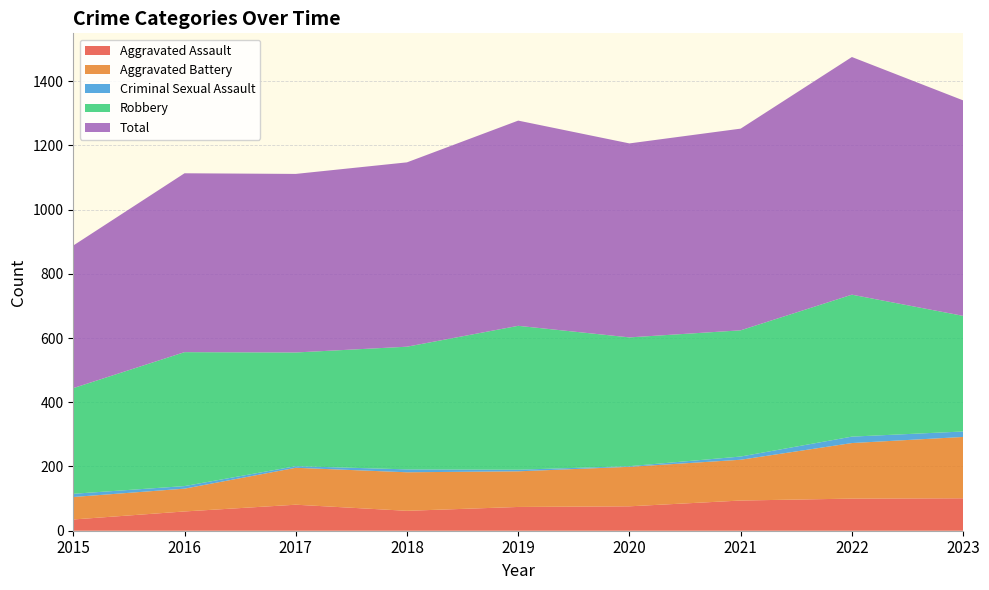

Reading left to right, transcribe all the data shown in this chart.

Aggravated Assault: 2015=35	2016=60	2017=81	2018=62	2019=74	2020=76	2021=94	2022=100	2023=101
Aggravated Battery: 2015=70	2016=71	2017=115	2018=120	2019=111	2020=123	2021=127	2022=173	2023=191
Criminal Sexual Assault: 2015=10	2016=8	2017=5	2018=9	2019=5	2020=2	2021=10	2022=20	2023=17
Robbery: 2015=329	2016=417	2017=354	2018=382	2019=448	2020=401	2021=393	2022=442	2023=360
Total: 2015=444	2016=557	2017=556	2018=574	2019=639	2020=604	2021=628	2022=740	2023=671